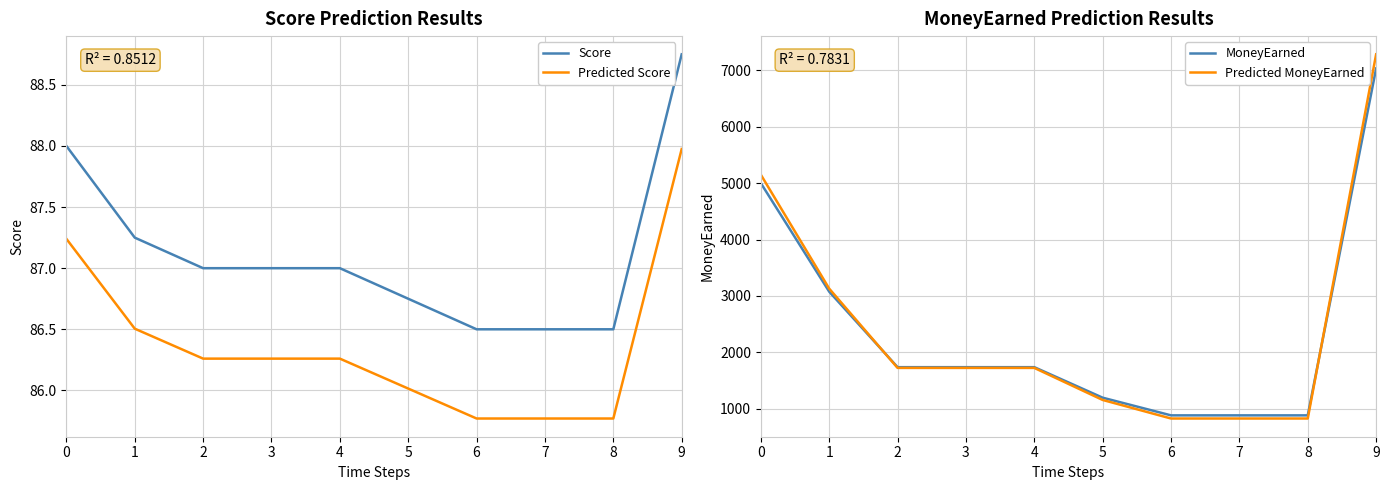

Reading left to right, list all the values displayed in this chart.

Score: 88.0	87.2	87.0	87.0	87.0	86.8	86.5	86.5	86.5	88.8
Predicted Score: 87.2	86.5	86.3	86.3	86.3	86.0	85.8	85.8	85.8	88.0
MoneyEarned: 5000.0	3076.0	1737.4	1737.4	1737.4	1196.2	882.9	882.9	882.9	7032.6
Predicted MoneyEarned: 5150.0	3129.8	1724.2	1724.2	1724.2	1156.0	827.1	827.1	827.1	7284.2